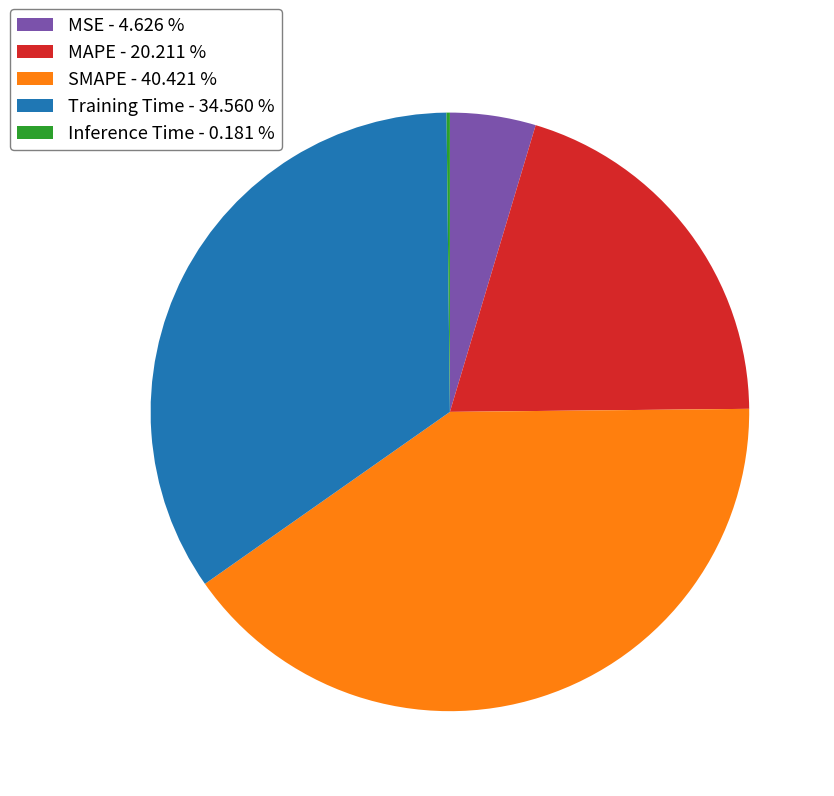

Combined, do MSE - 4.626 % and Training Time - 34.560 % account for over 50%?

No